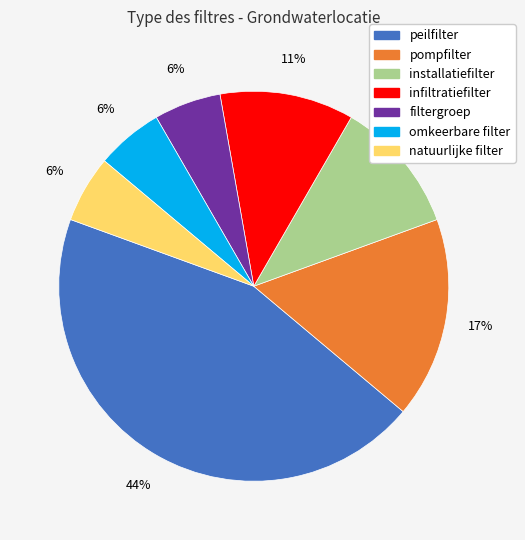

To the nearest percent, what portion does omkeerbare filter represent?

6%